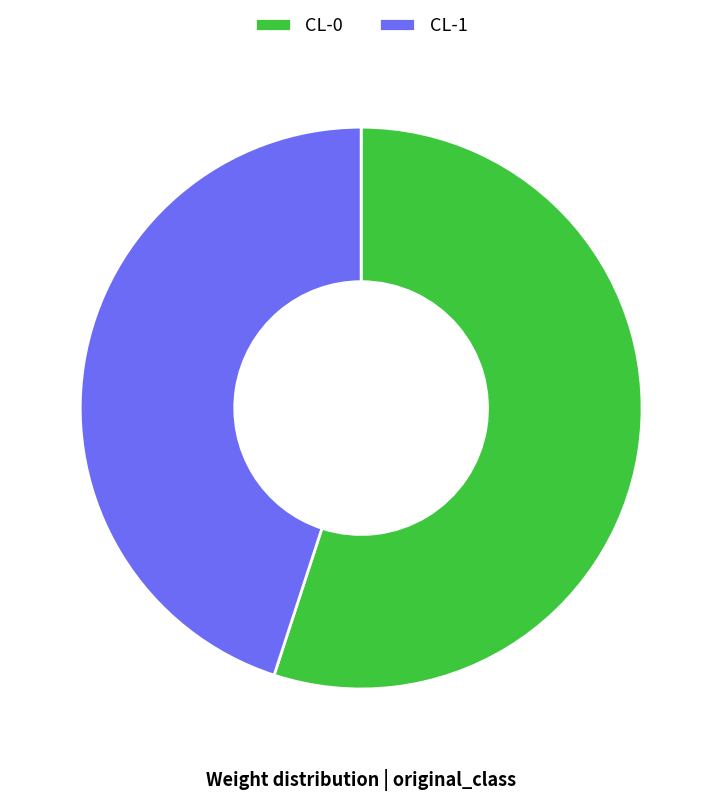

True or false: CL-0 accounts for 60% of the total.

False